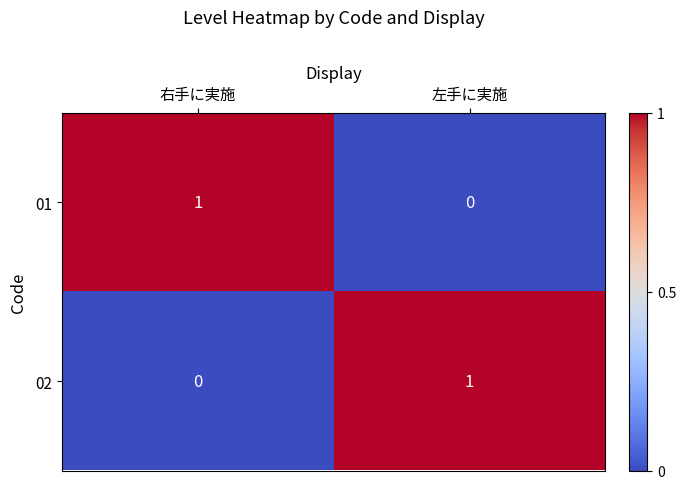

Reading right to left, transcribe all the data shown in this chart.

01: 左手に実施=0	右手に実施=1
02: 左手に実施=1	右手に実施=0